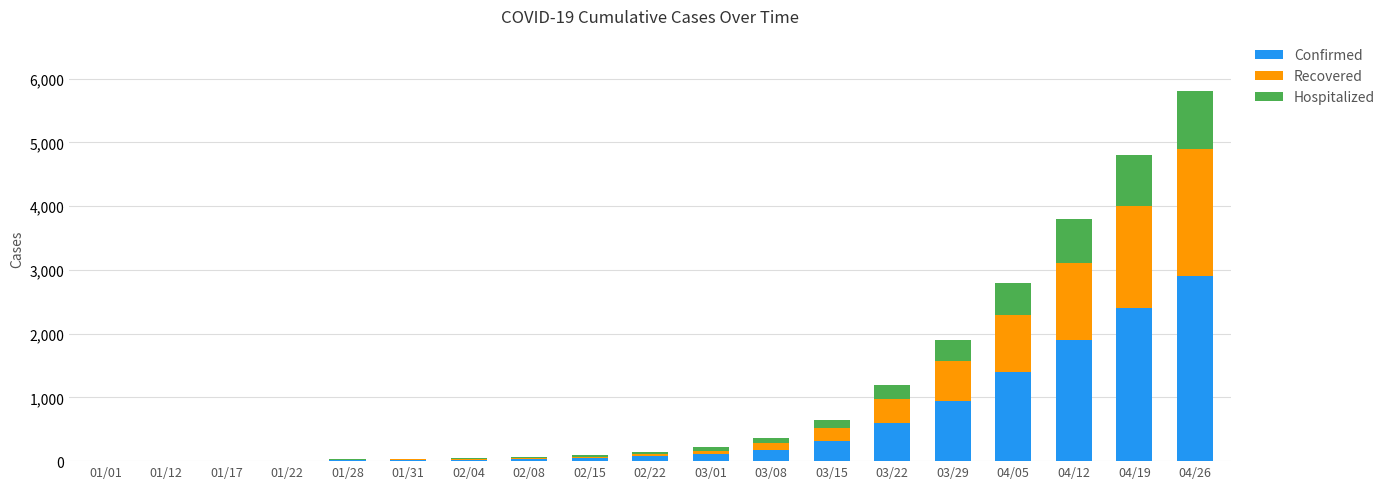

At which category is the sum across all series the highest?

04/26